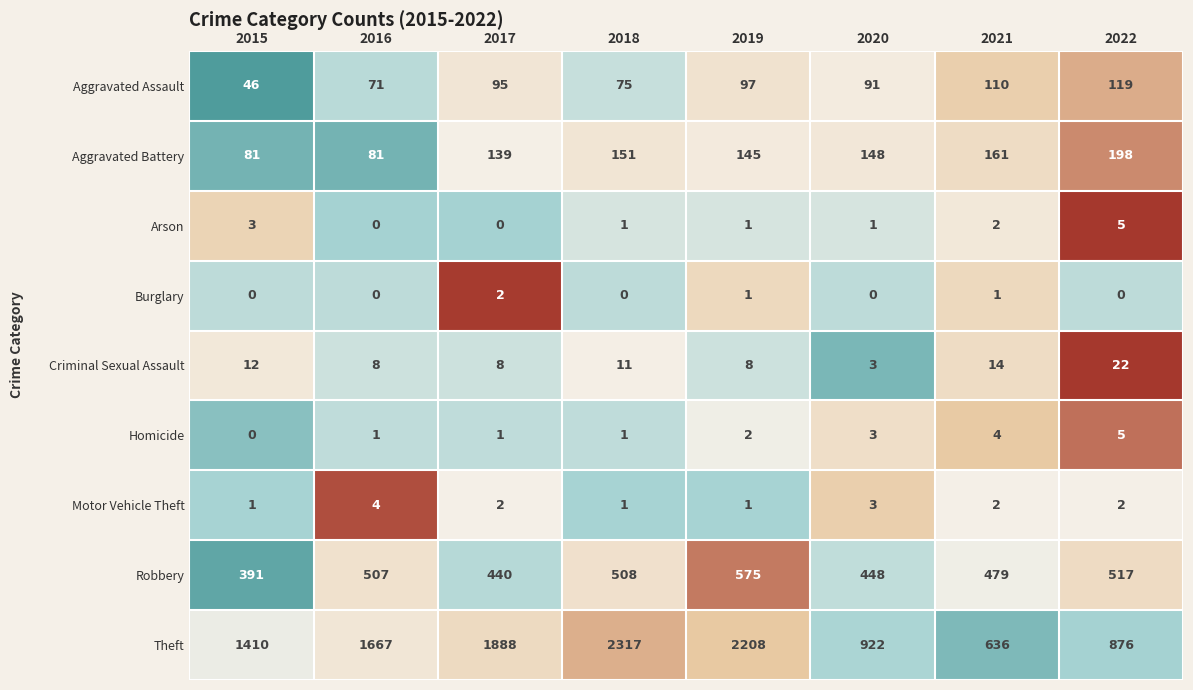

The value of Theft at 2019 is 3472. True or false?

False